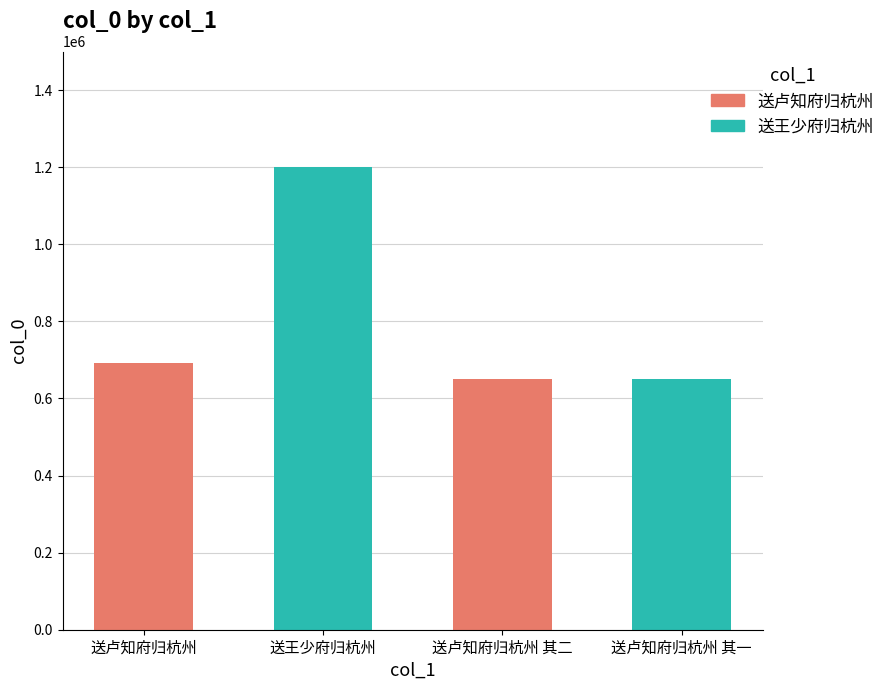

The value at 送卢知府归杭州 is 692373. True or false?

True